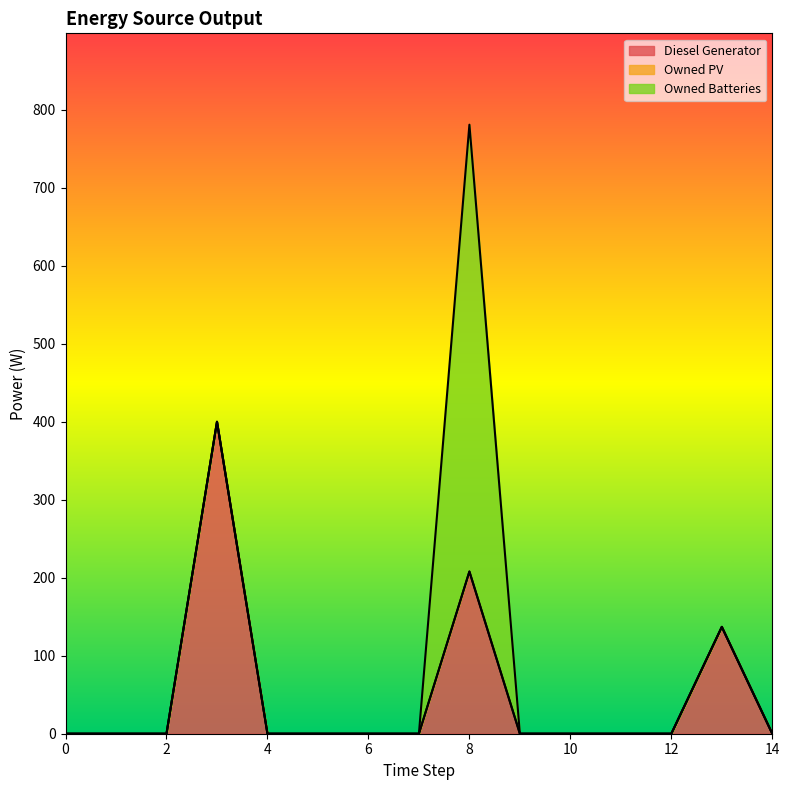

True or false: Owned PV and Diesel Generator cross at least once.

False